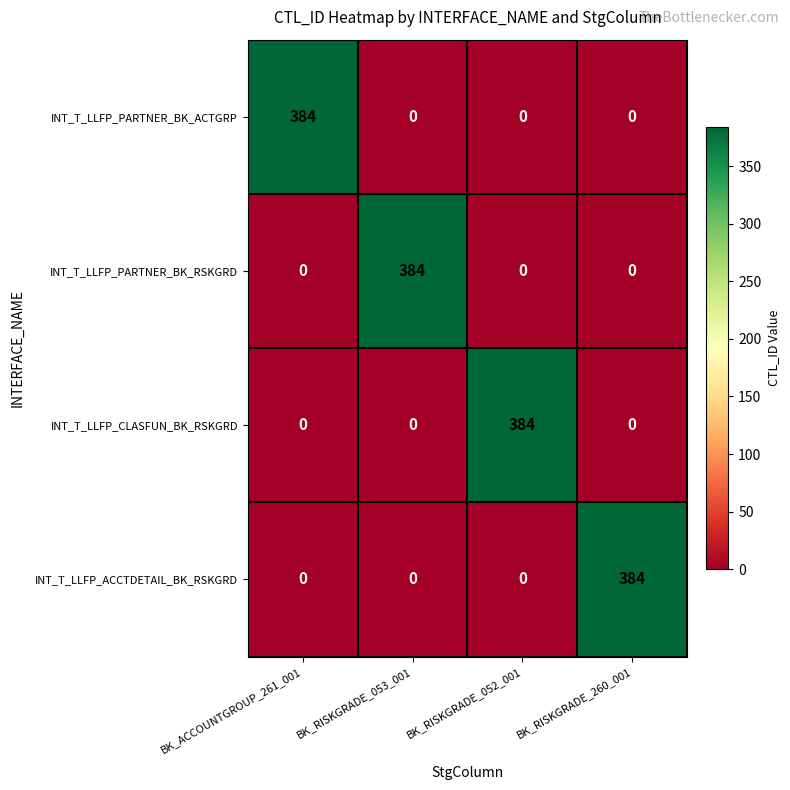

At how many categories does at least one series exceed 122?

4